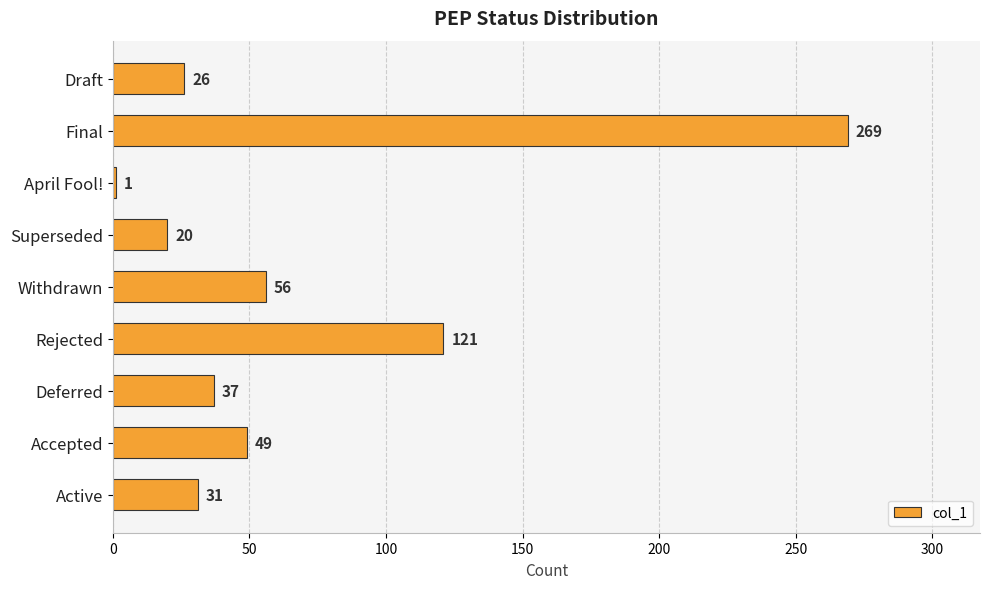

Approximately how many times larger is the value at Accepted compared to Active?

1.6